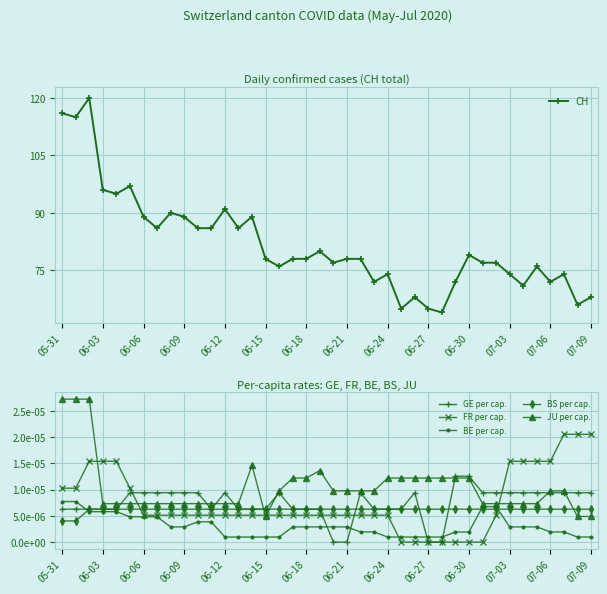

How many values in the GE per cap. series exceed 0?

36